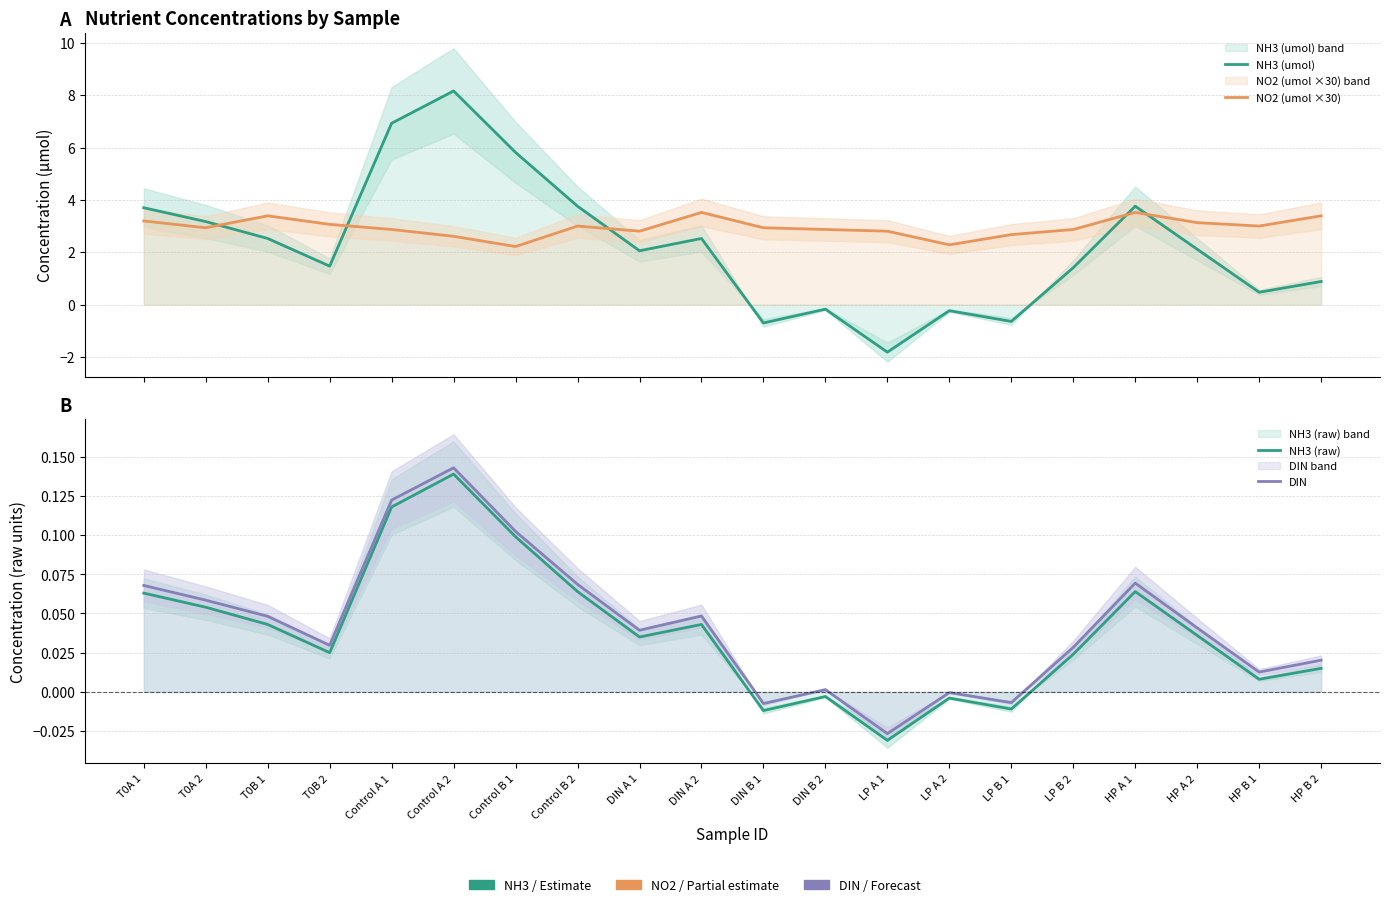

What position from the right is T0B 2?

17